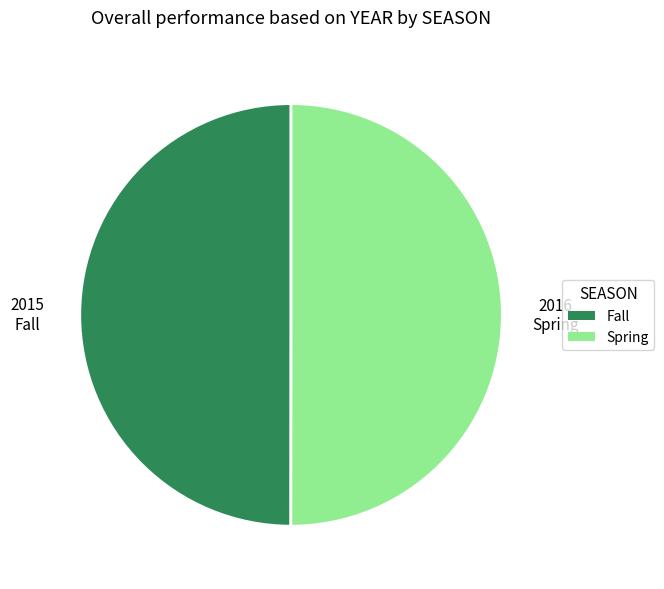

What is the ratio of the value at Fall to the value at Spring?

1.0